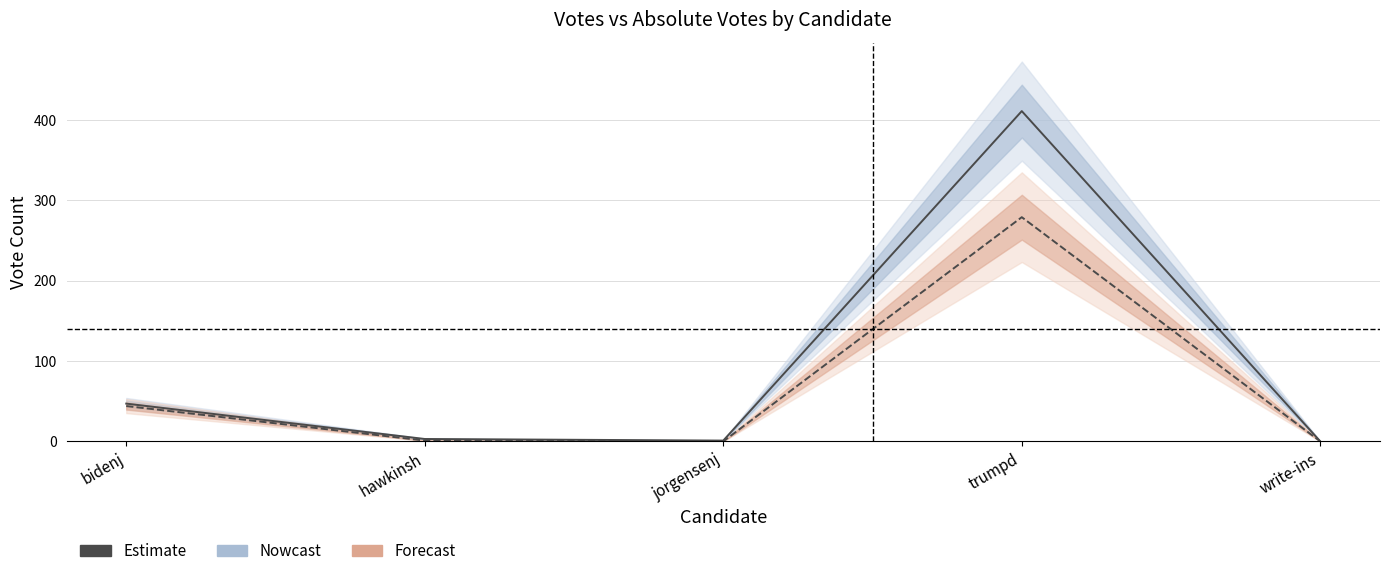

How many lines are shown in the chart?

2